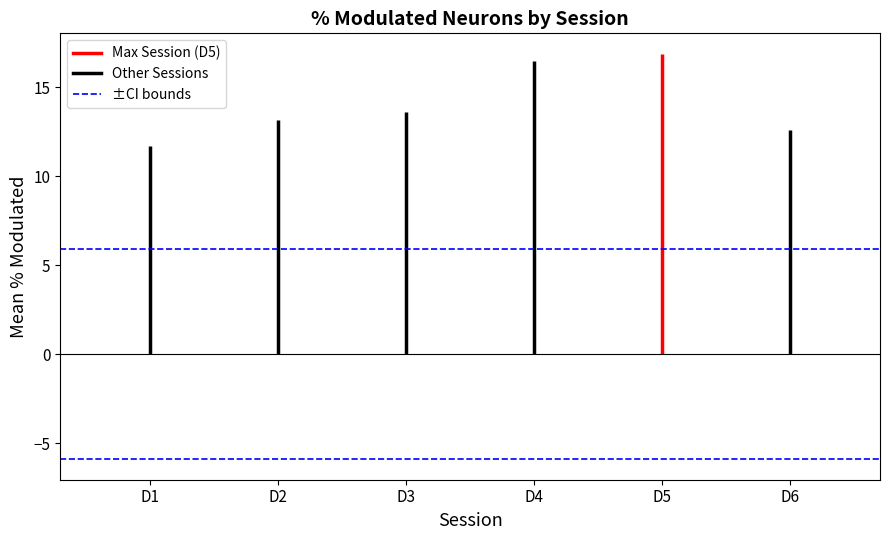

At which label does the data first exceed 12?

EA107-D2